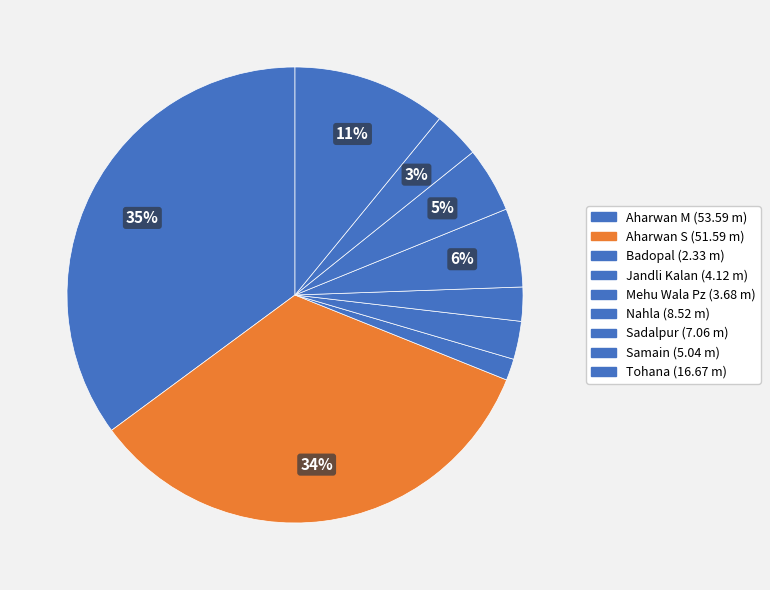

To the nearest percent, what is the difference between the Aharwan M and Badopal slice percentages?

34%